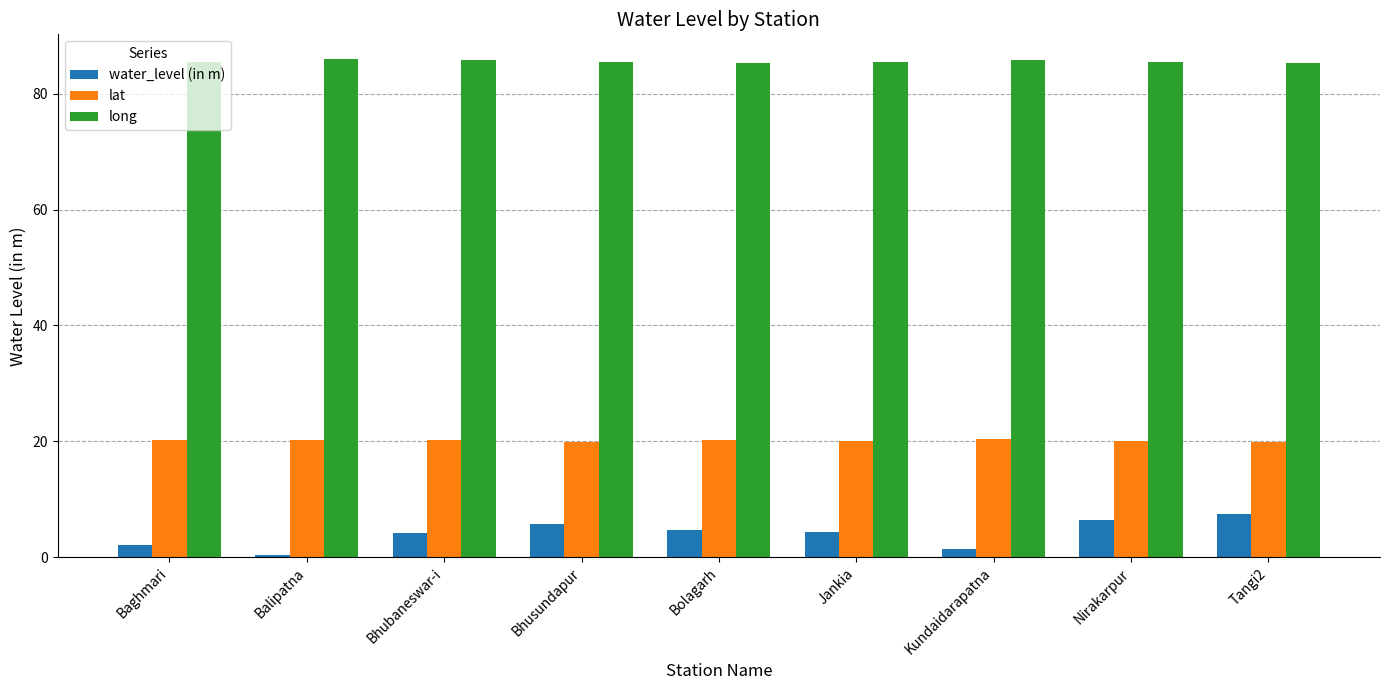

What is the sum of all lat values?

181.1